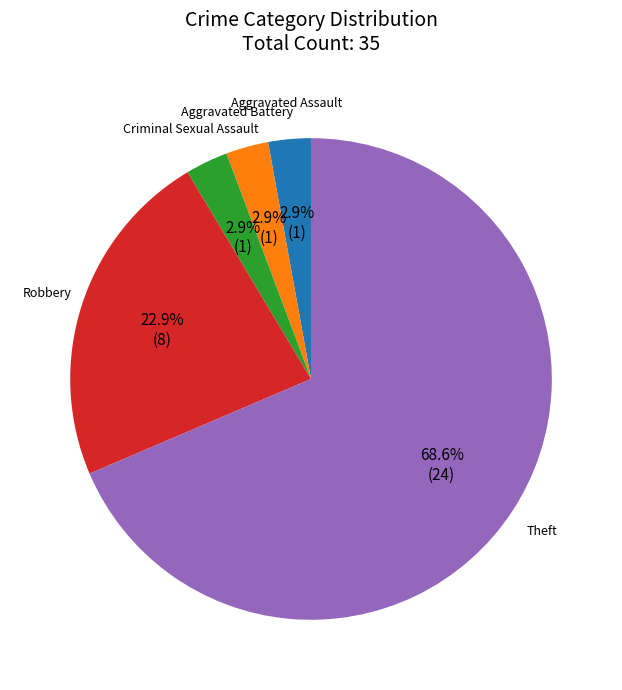

Is there any slice that represents more than half of the pie?

Yes